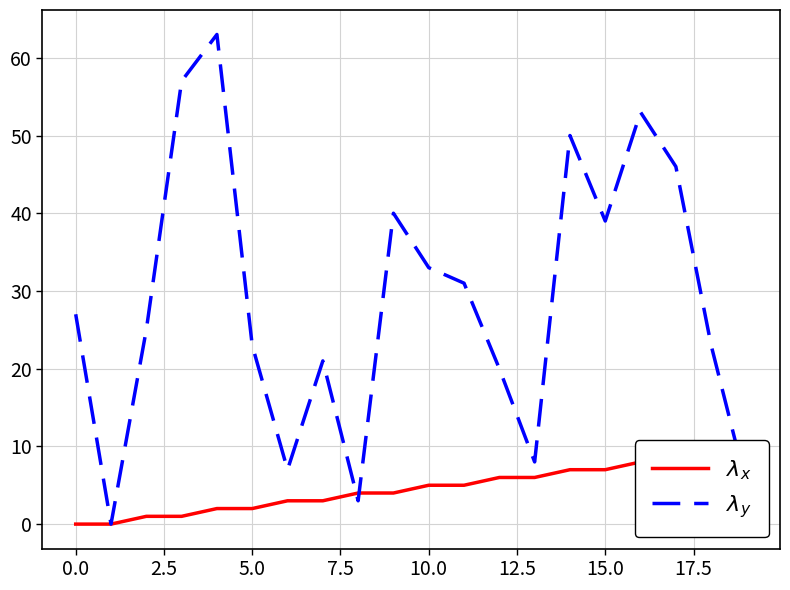

At how many categories does at least one series exceed 2?

19